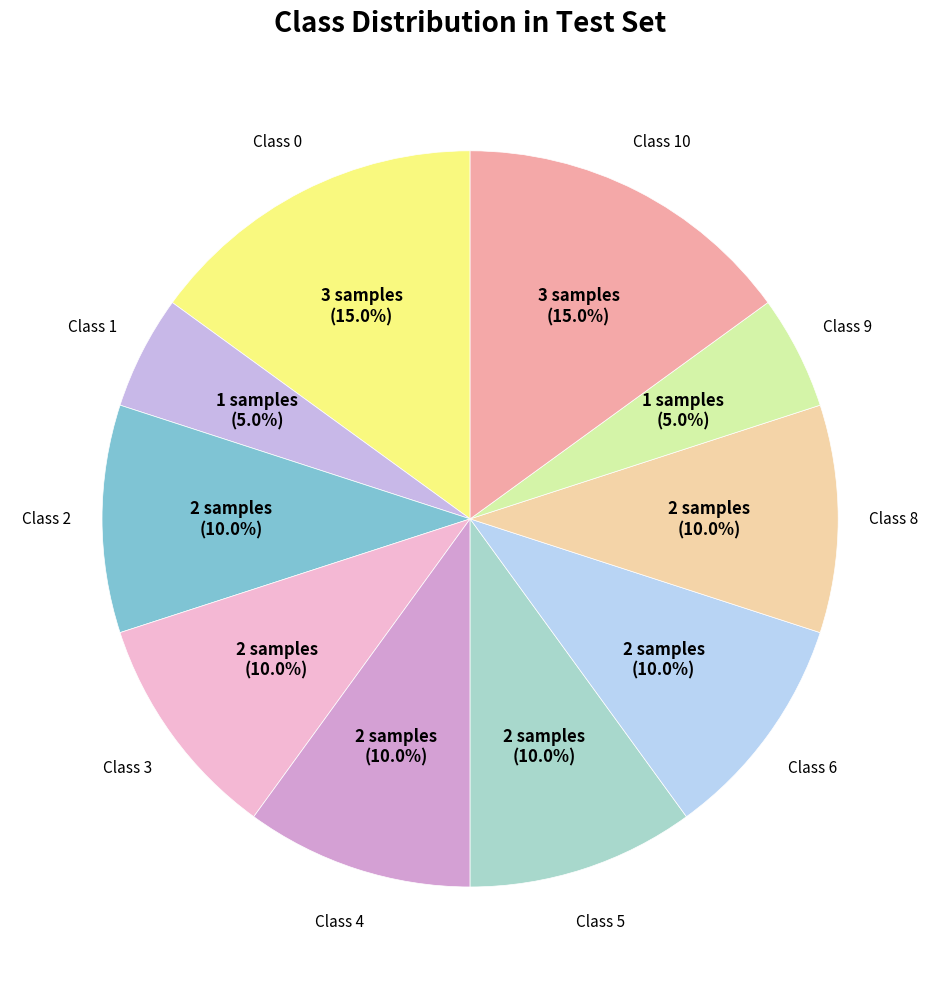

How many slices are in this pie chart?

10